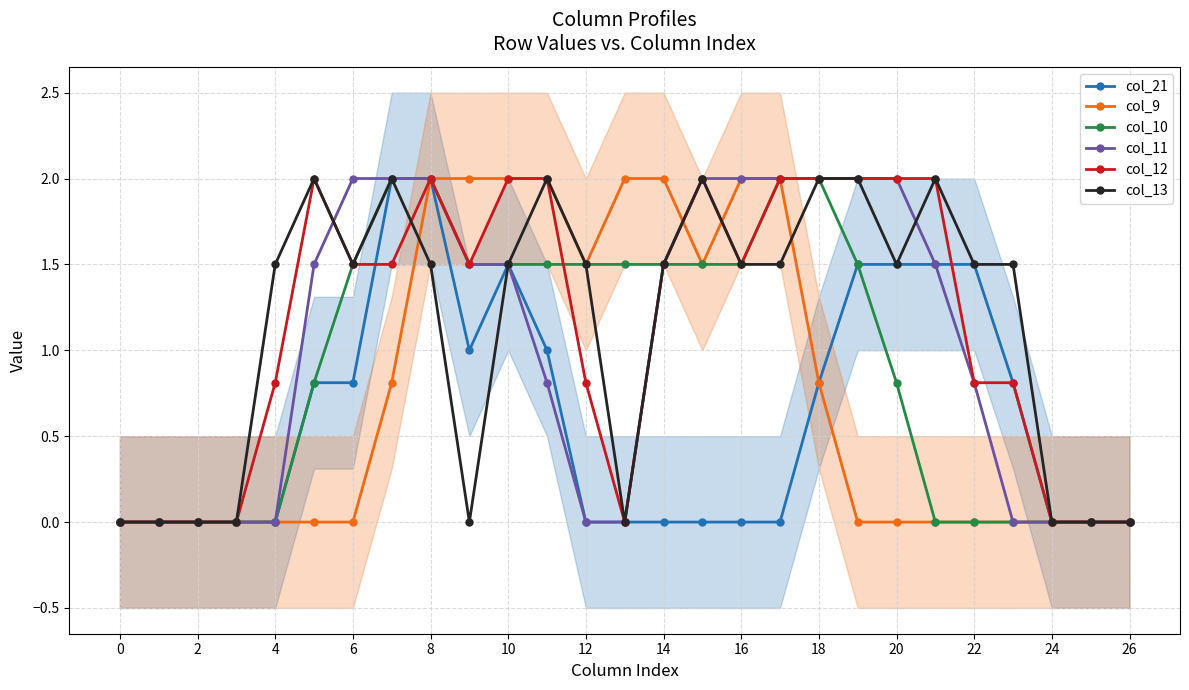

Rank the series by their maximum value, from highest to lowest.

col_21, col_9, col_10, col_11, col_12, col_13